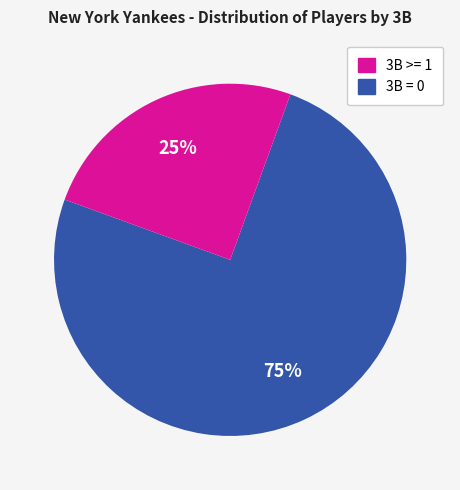

To the nearest percent, what is the average slice percentage?

50%